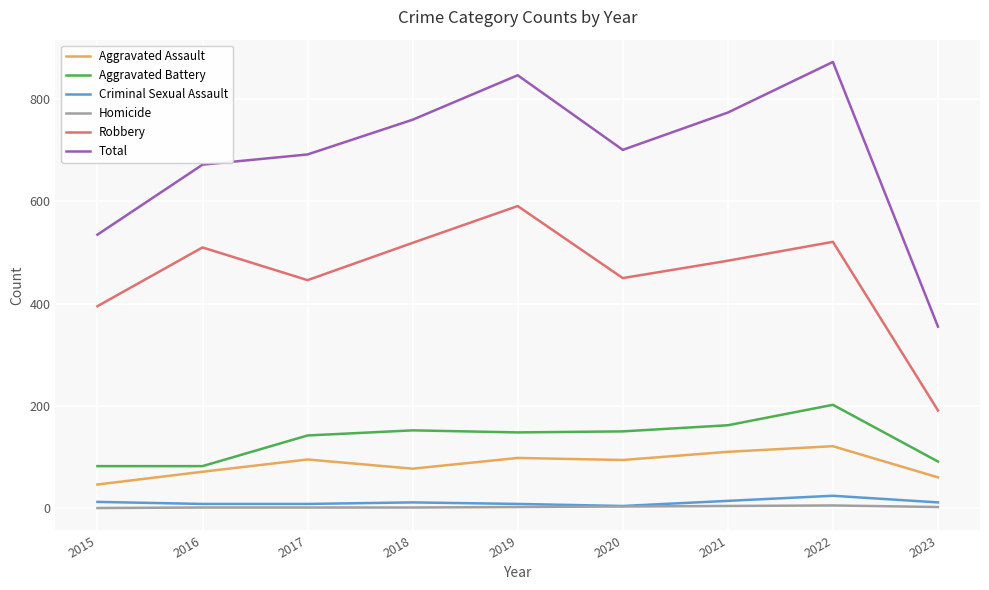

How many lines are shown in the chart?

6